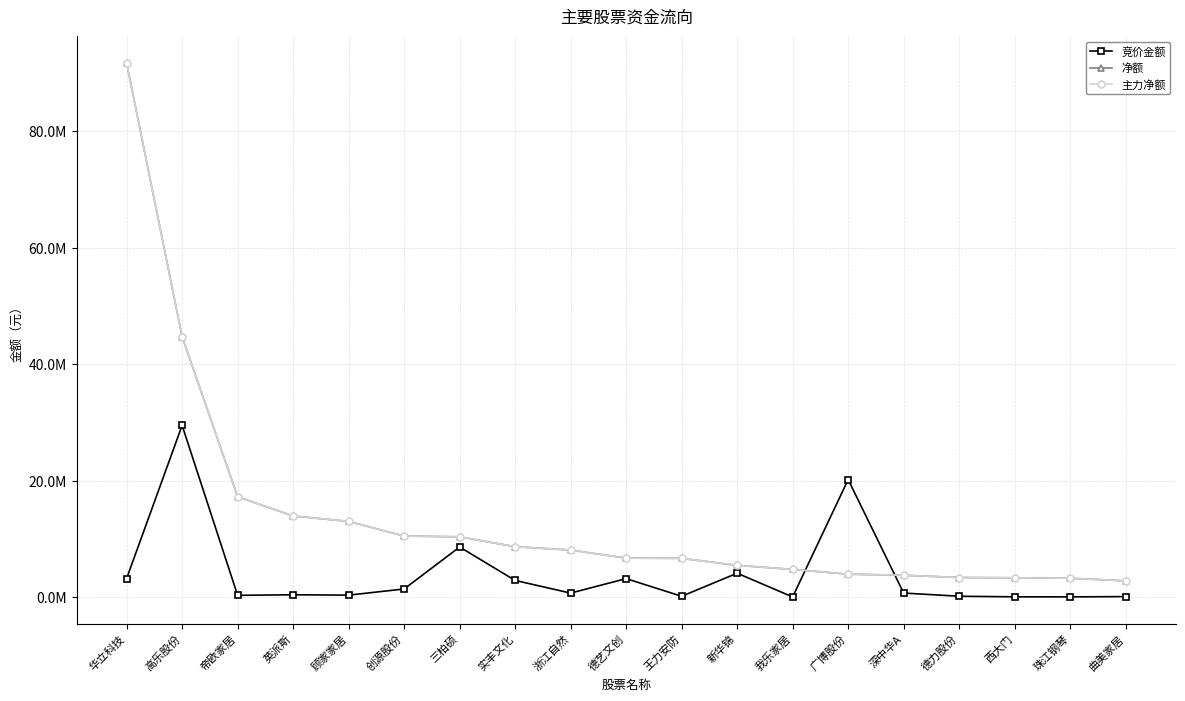

The value of 净额 at 英派斯 is 13934695. True or false?

True